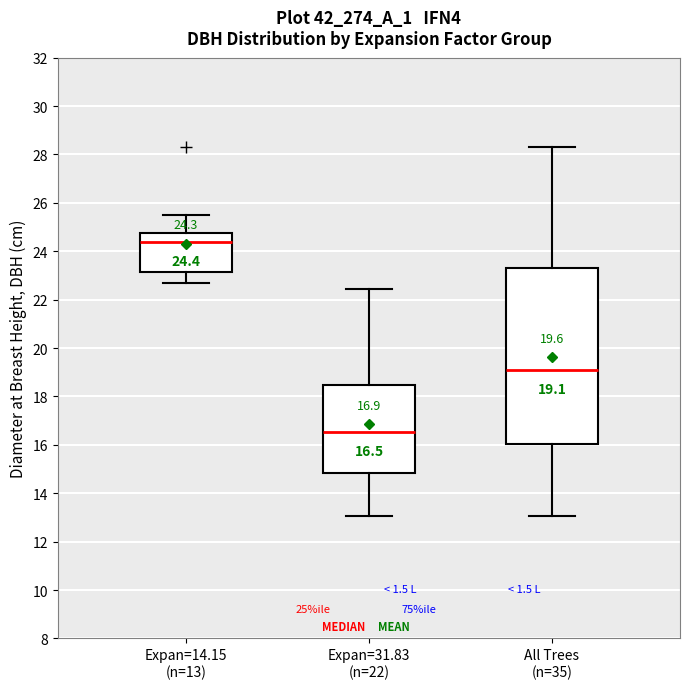

Comparing the boxes themselves (not the whiskers), which one is the tallest?

All Trees (n=35)